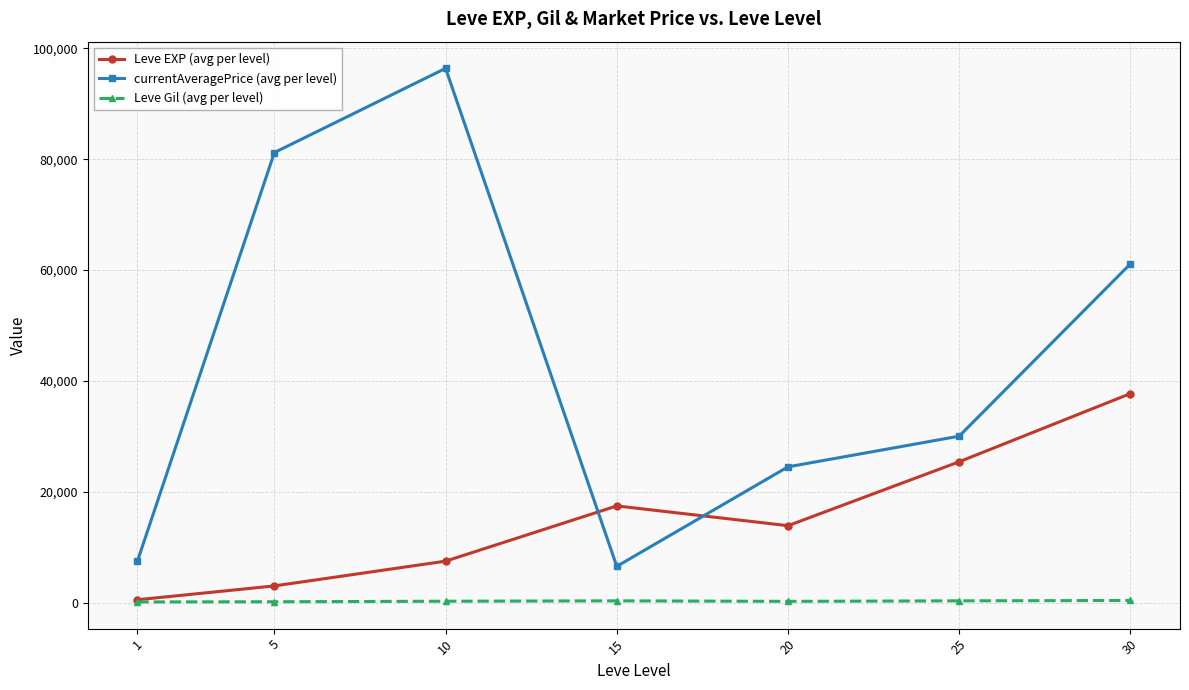

What is the sum of the currentAveragePrice (avg per level) values at 10 and 30?

157537.4